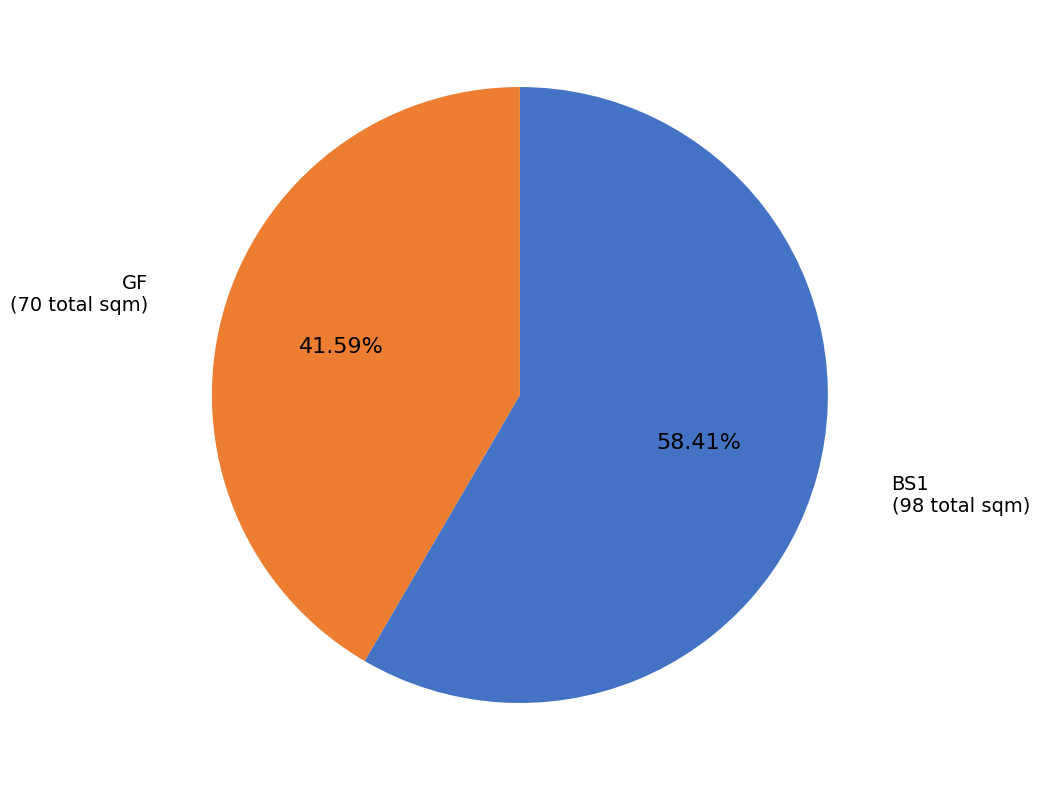

Is there any slice that represents more than half of the pie?

Yes